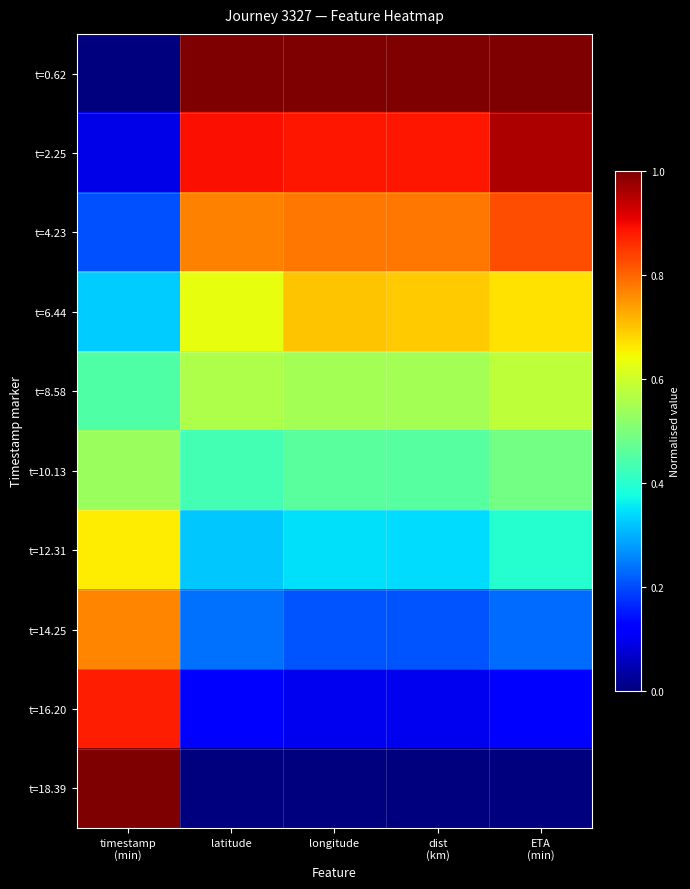

At how many categories does at least one series exceed 0?

5